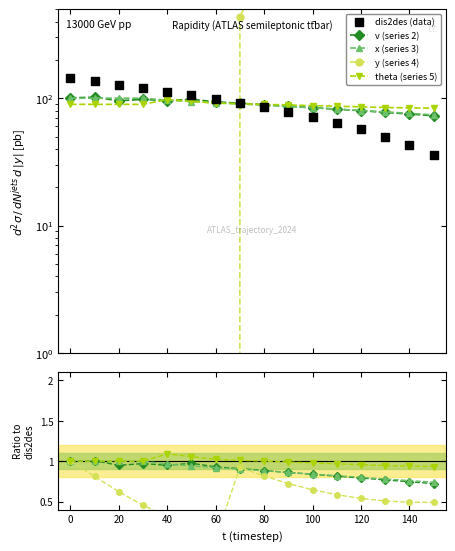

Which series has the largest Y range (max minus min)?

y